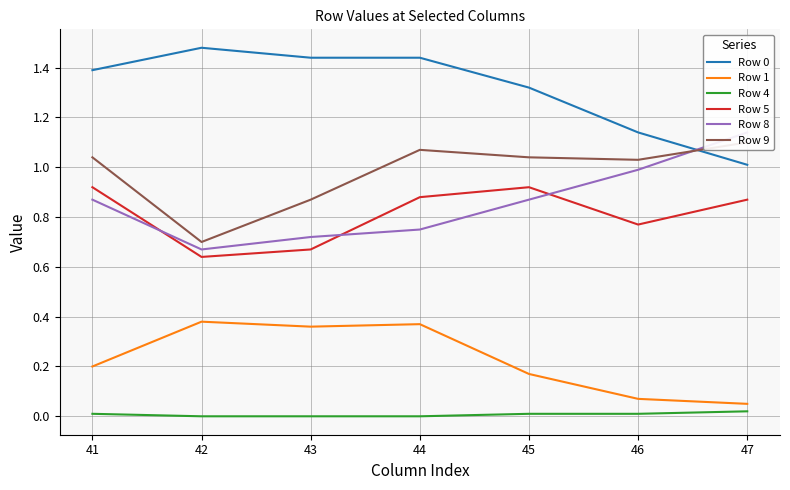

The value of Row 1 at 43 is 0.5. True or false?

False